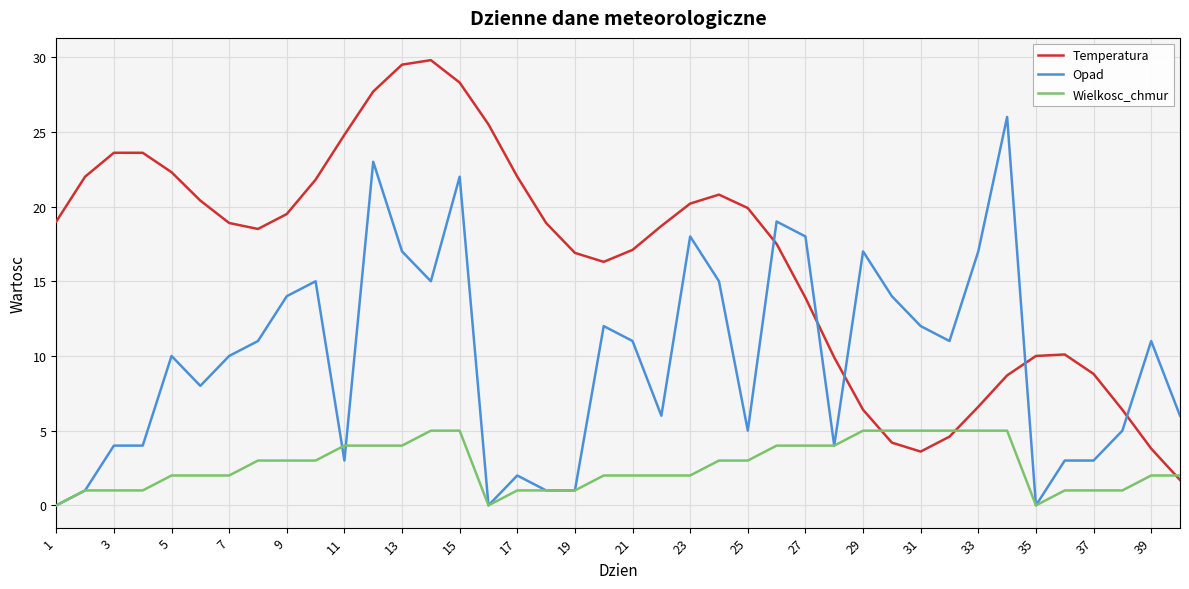

What is the highest value of the Opad series?

26.0